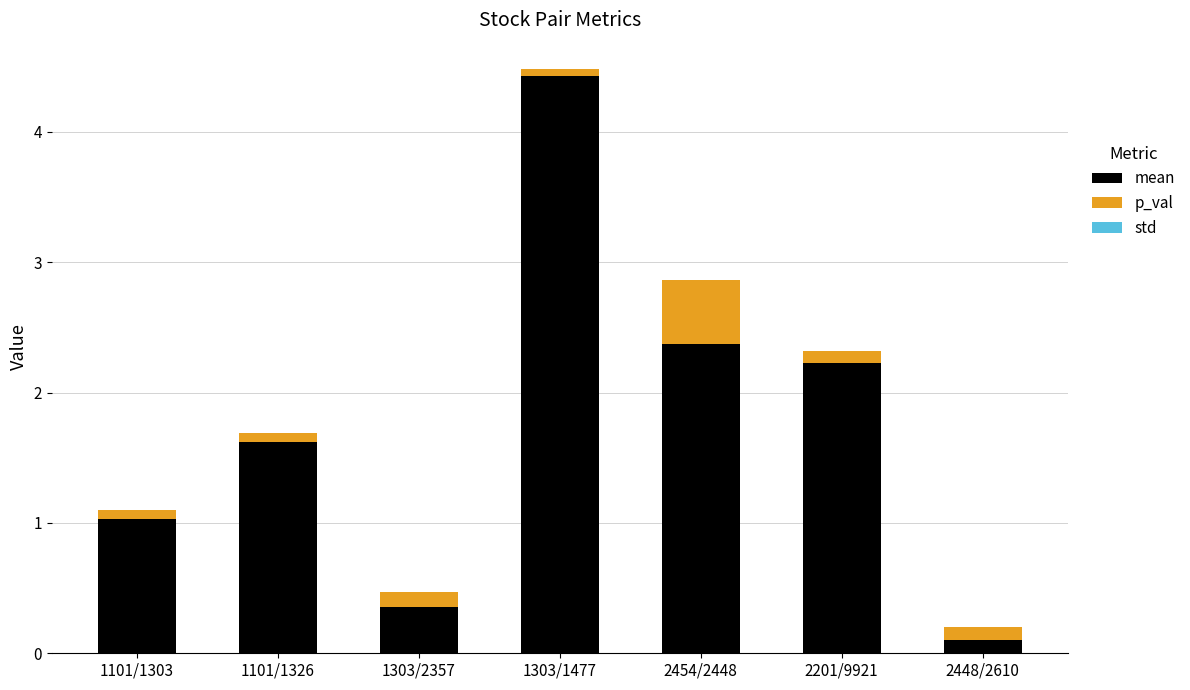

What is the total value across all series at 2454/2448?

2.9